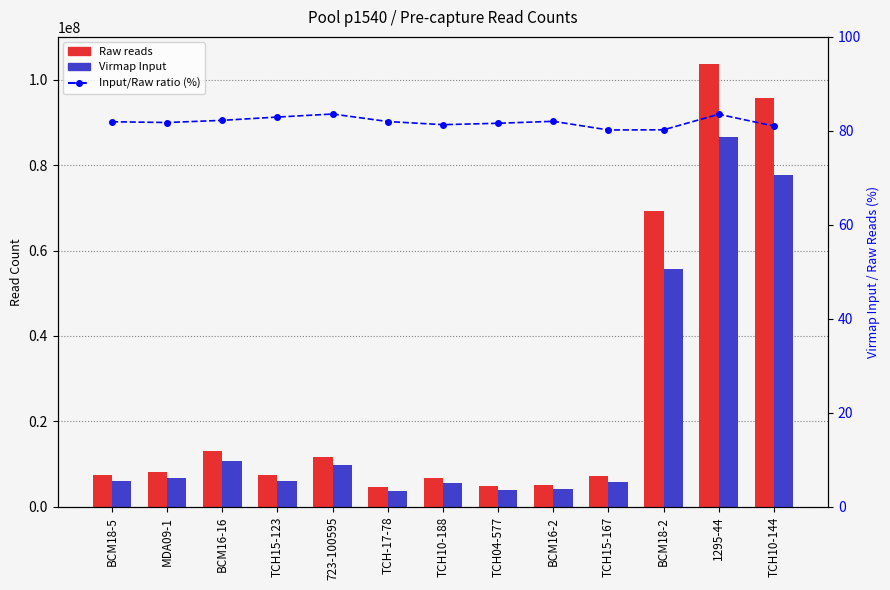

List the labels in order of Virmap Input value, largest first.

1295-44, TCH10-144, BCM18-2, BCM16-16, 723-100595, MDA09-1, TCH15-123, BCM18-5, TCH15-167, TCH10-188, BCM16-2, TCH04-577, TCH-17-78